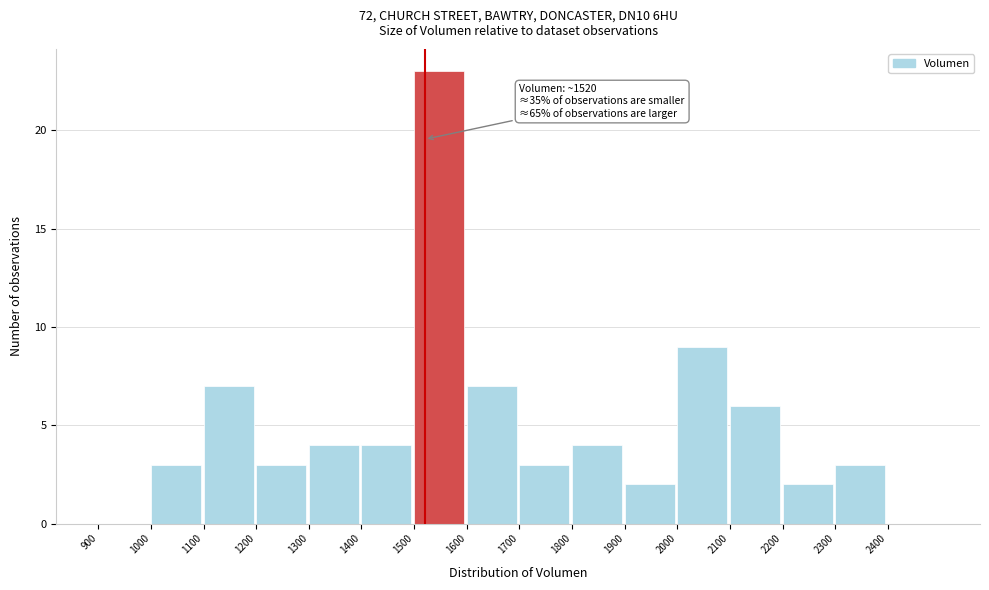

Which range on the x-axis has the tallest bar?

1500 to 1600